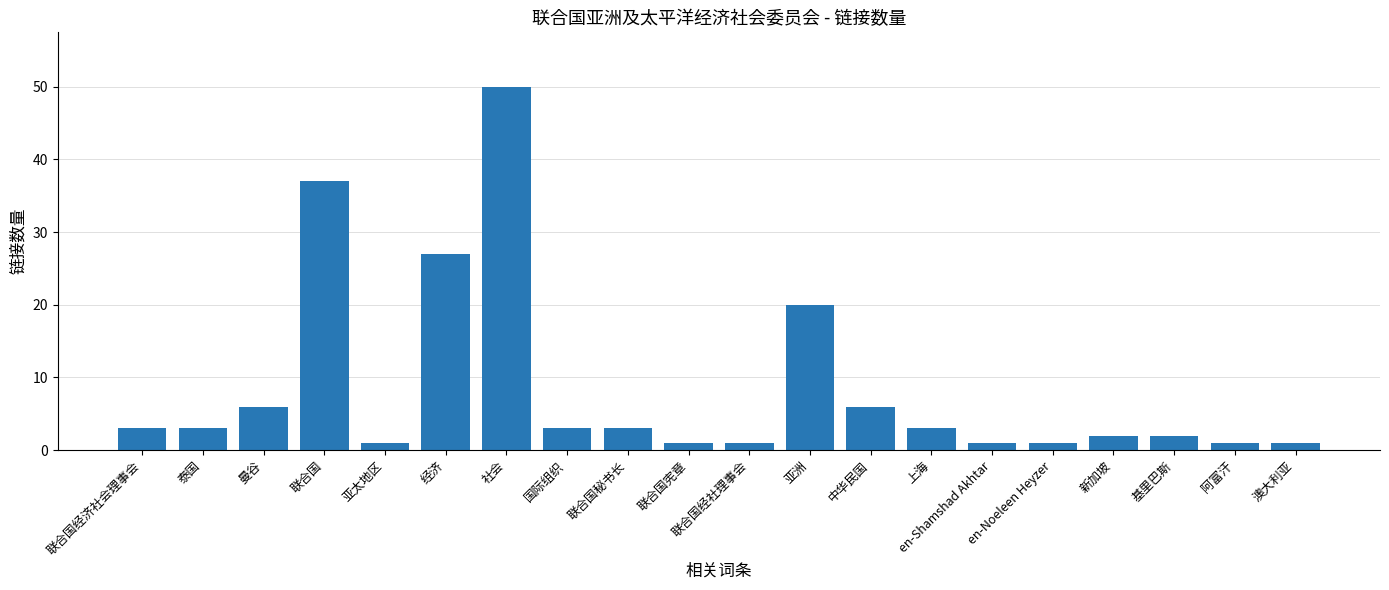

Reading left to right, list all the values displayed in this chart.

联合国经济社会理事会=3	泰国=3	曼谷=6	联合国=37	亚太地区=1	经济=27	社会=50	国际组织=3	联合国秘书长=3	联合国宪章=1	联合国经社理事会=1	亚洲=20	中华民国=6	上海=3	en-Shamshad Akhtar=1	en-Noeleen Heyzer=1	新加坡=2	基里巴斯=2	阿富汗=1	澳大利亚=1